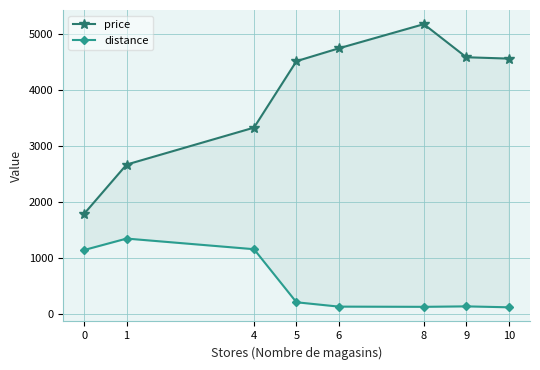

What is the smallest value displayed?

115.8